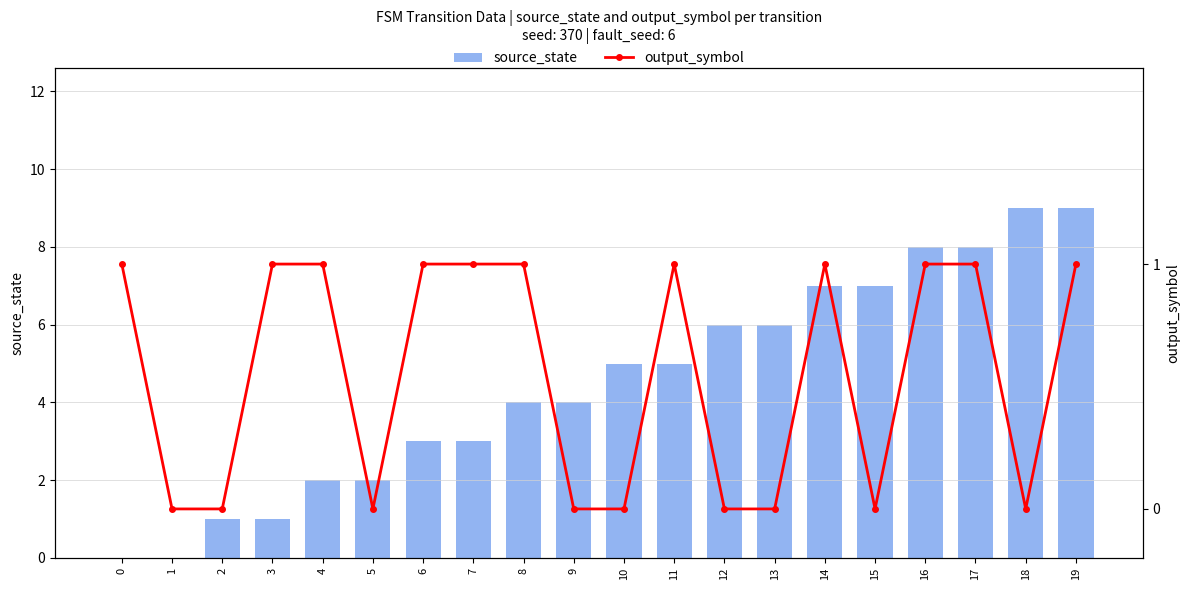

Is the value of output_symbol at 5 greater than the value of source_state at 12?

No